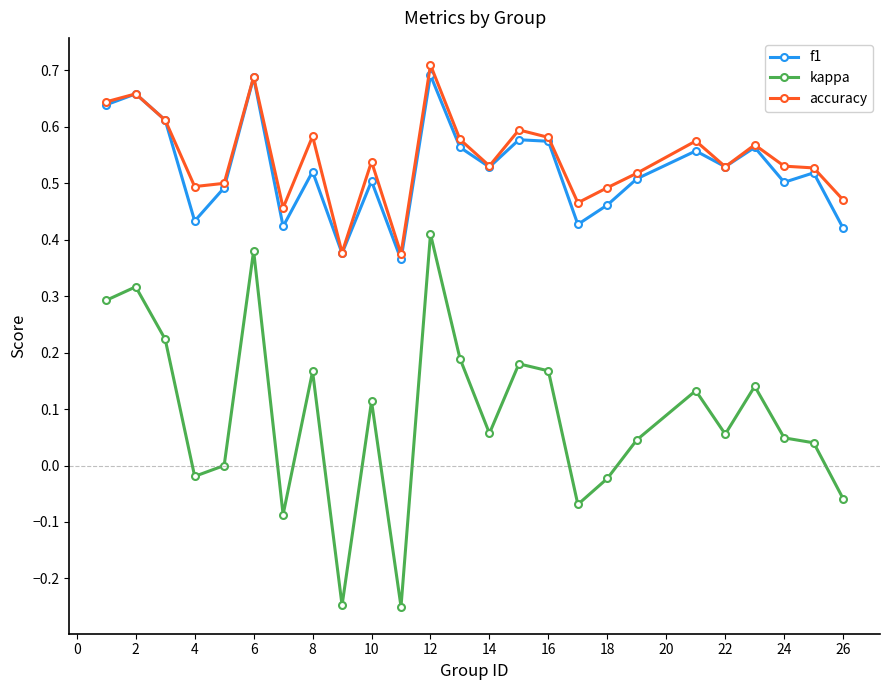

True or false: accuracy and kappa cross at least once.

False